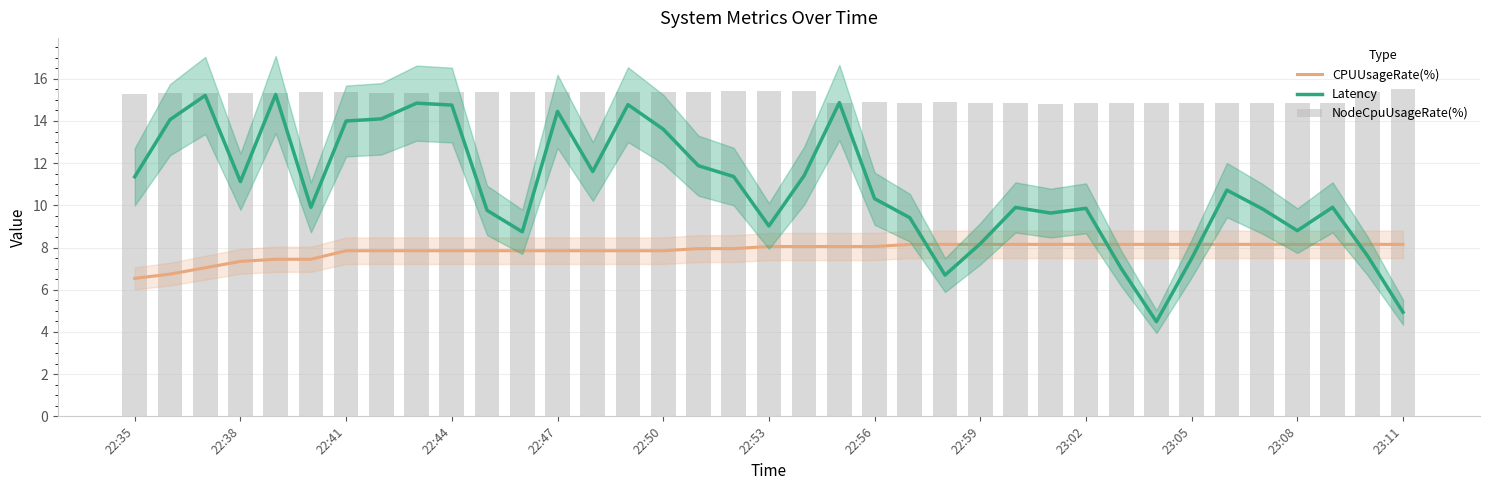

Which series changed the most between 33 and 35?

Latency